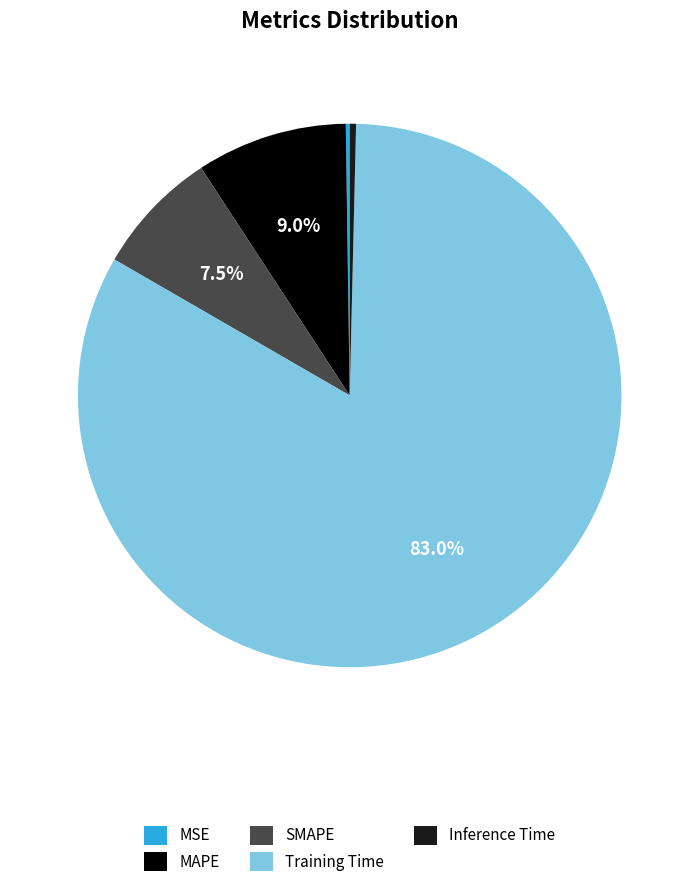

Which category has the biggest portion of the pie?

Training Time